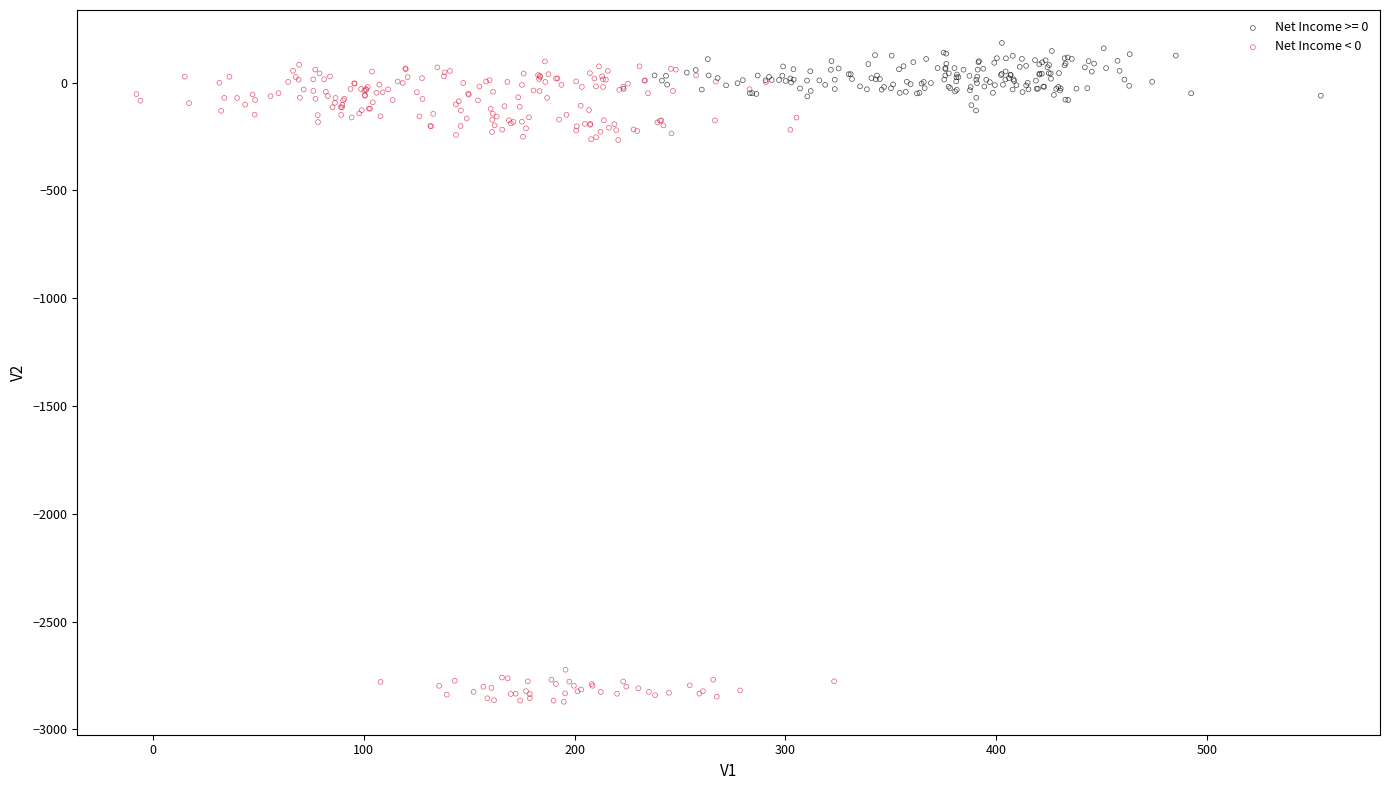

Which series contains the lowest Y value?

Net Income < 0